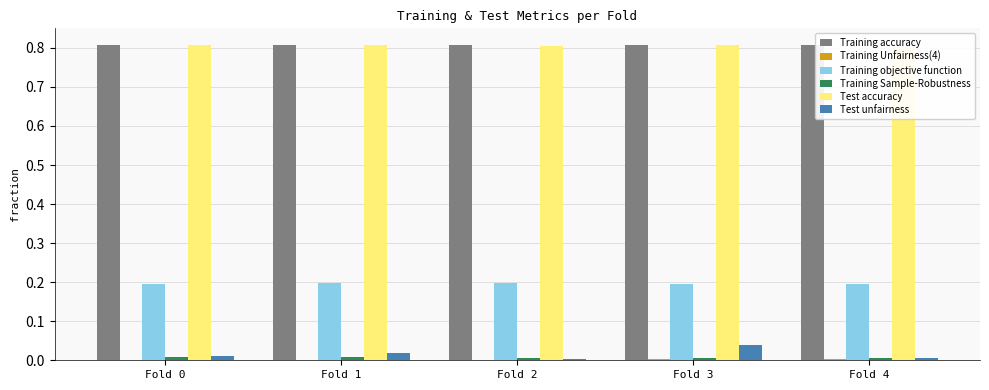

At Fold 0, list the series in order from smallest to largest.

Training Unfairness(4), Training Sample-Robustness, Test unfairness, Training objective function, Training accuracy, Test accuracy